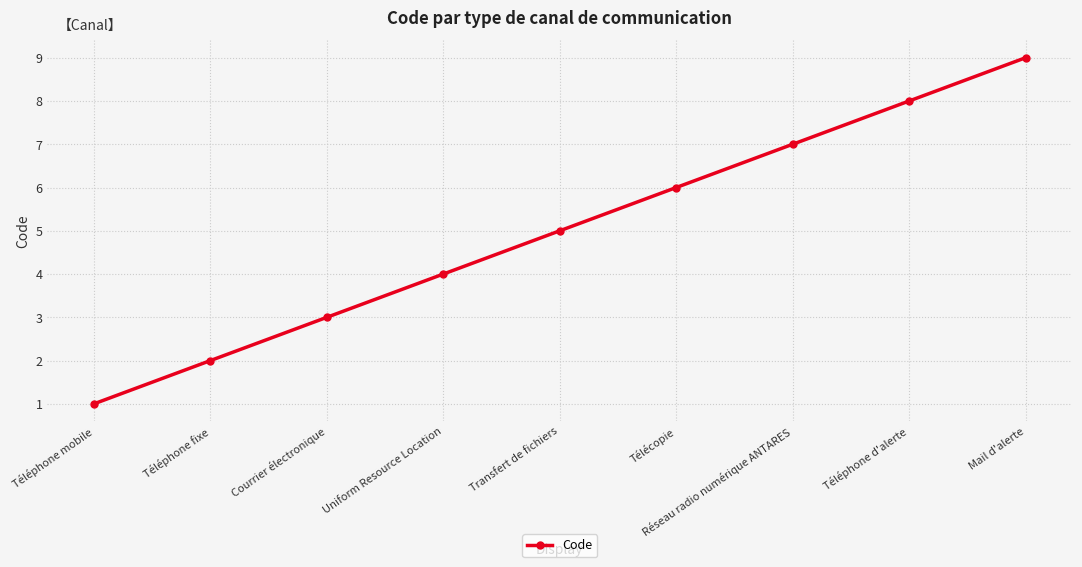

Reading left to right, transcribe all the data shown in this chart.

Téléphone mobile=1	Téléphone fixe=2	Courrier électronique=3	Uniform Resource Location=4	Transfert de fichiers=5	Télécopie=6	Réseau radio numérique ANTARES=7	Téléphone d'alerte=8	Mail d'alerte=9